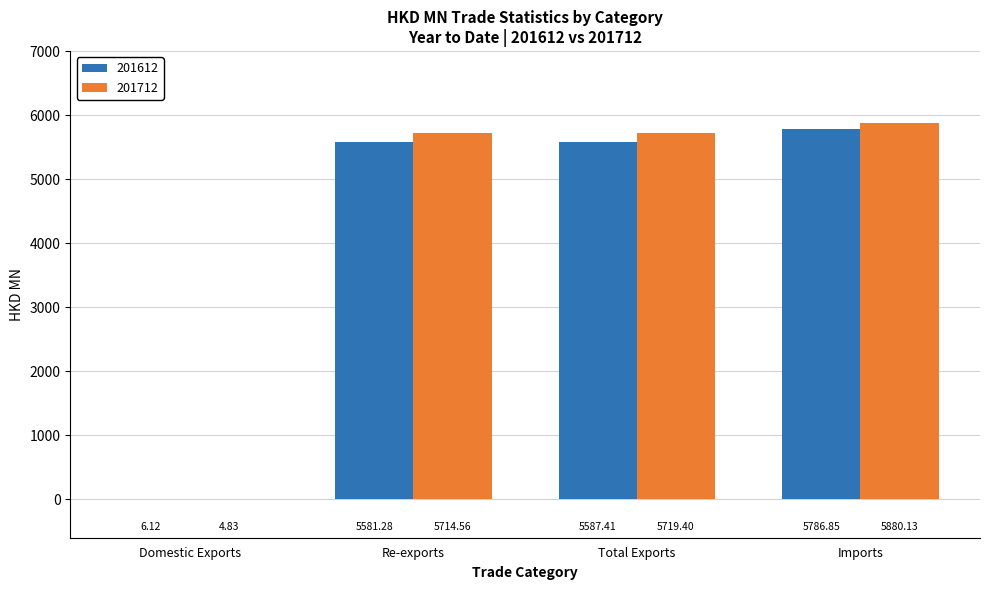

Count the number of data series in this chart.

2